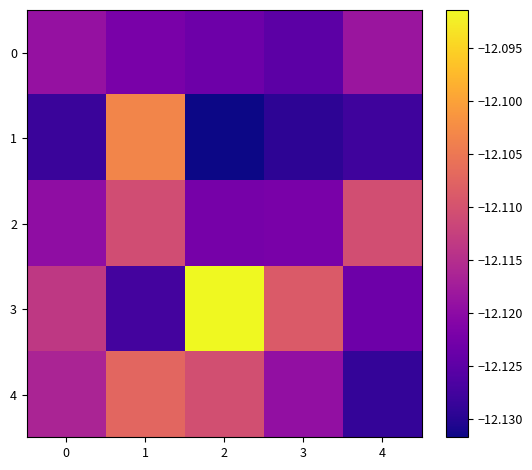

Reading left to right, extract all data points from this chart.

0: 0=-12.1	1=-12.1	2=-12.1	3=-12.1	4=-12.1
1: 0=-12.1	1=-12.1	2=-12.1	3=-12.1	4=-12.1
2: 0=-12.1	1=-12.1	2=-12.1	3=-12.1	4=-12.1
3: 0=-12.1	1=-12.1	2=-12.1	3=-12.1	4=-12.1
4: 0=-12.1	1=-12.1	2=-12.1	3=-12.1	4=-12.1